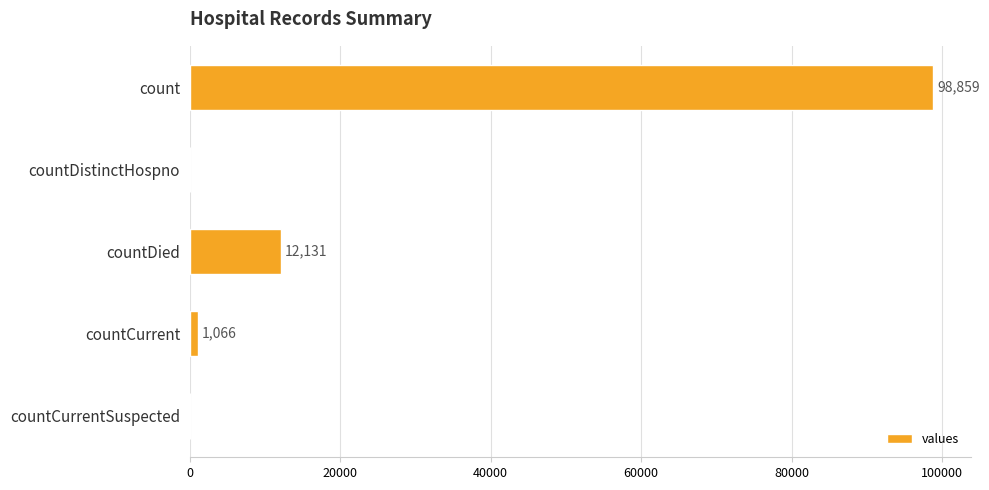

Does the chart contain stacked bars?

No